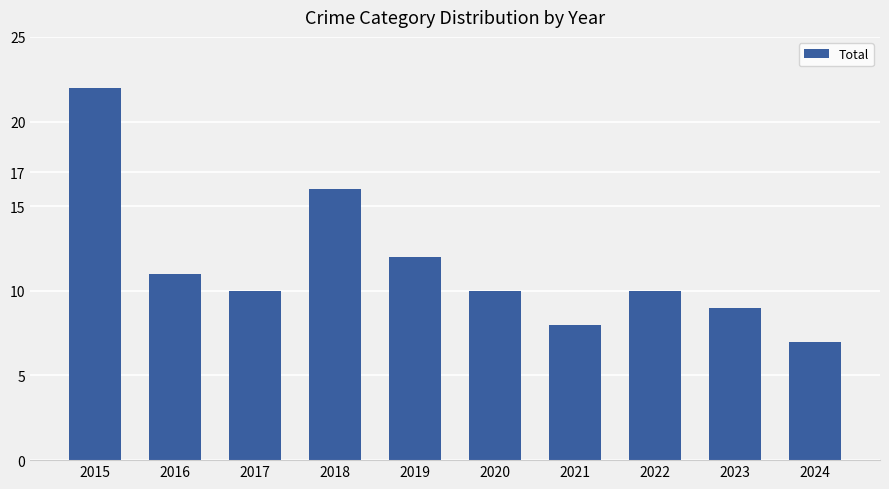

Reading left to right, what are all the values shown in this chart?

22	11	10	16	12	10	8	10	9	7